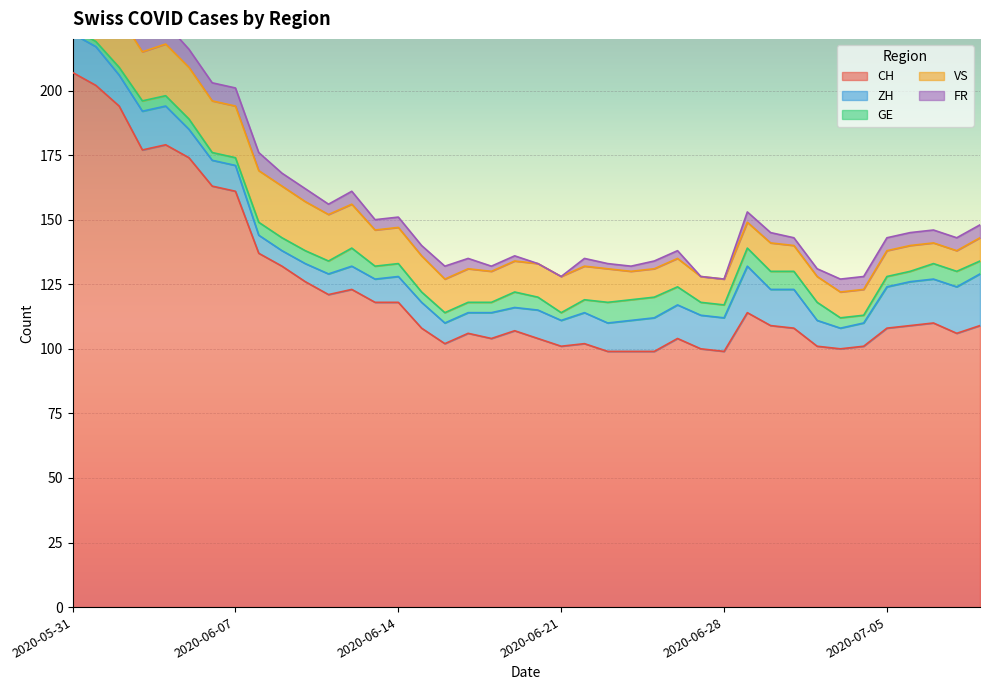

What is the spread (max minus min) of values at 2020-07-05?

104